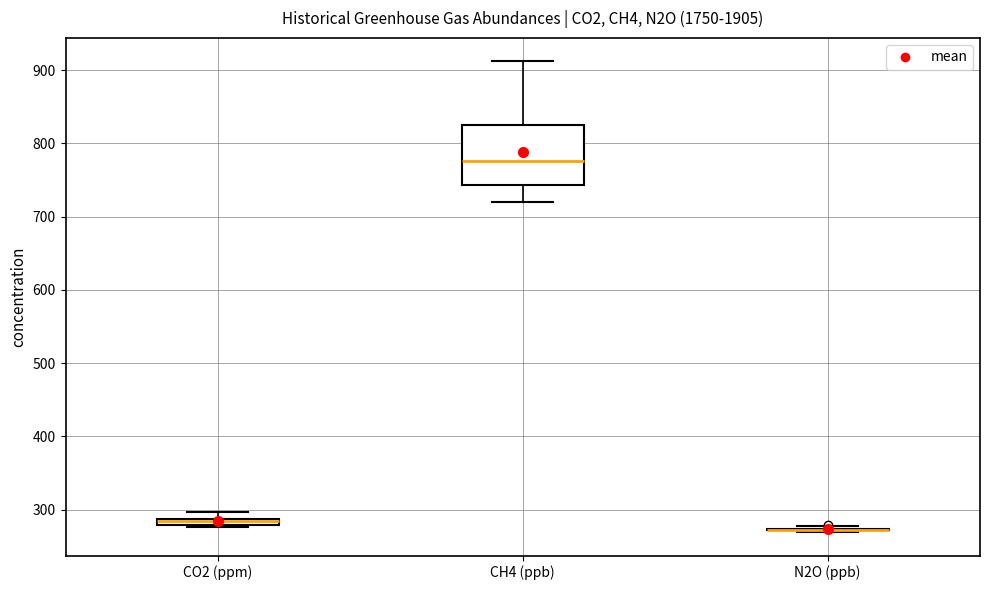

Comparing the boxes themselves (not the whiskers), which one is the tallest?

CH4 (ppb)